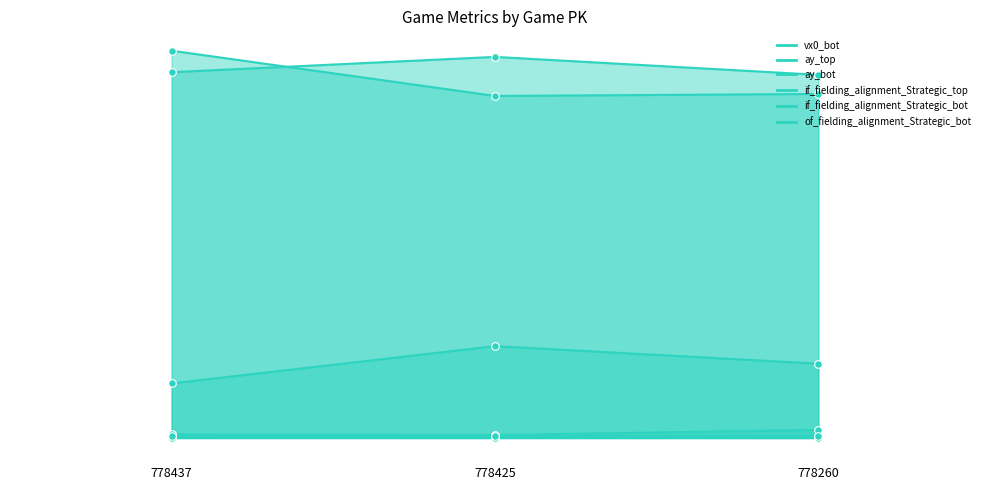

Which series has the widest spread of Y values?

ay_top